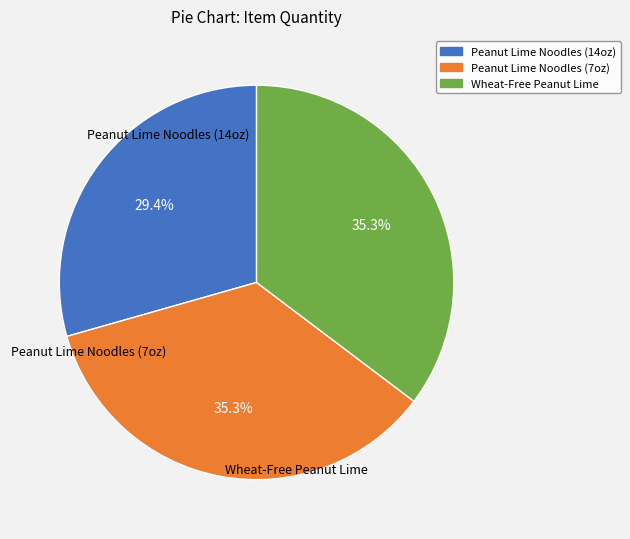

How many segments does this pie chart have?

3